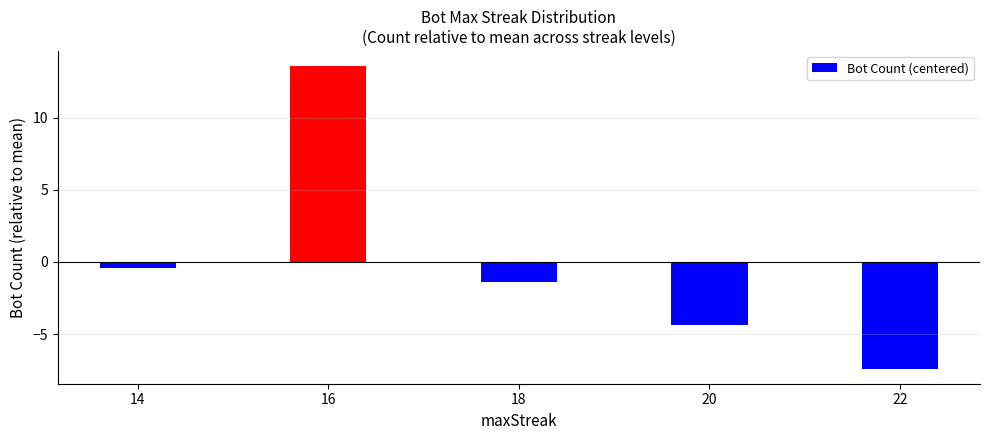

How many data points are less than -1?

3